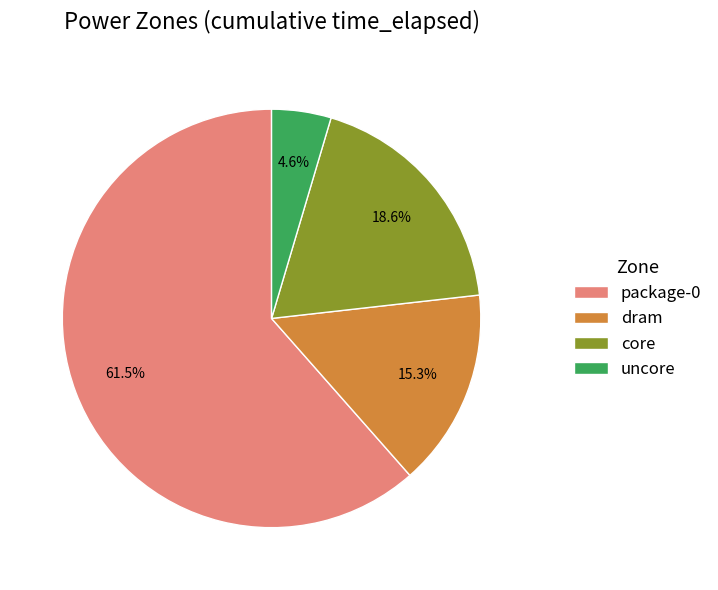

Rank the categories by value from highest to lowest.

package-0, core, dram, uncore